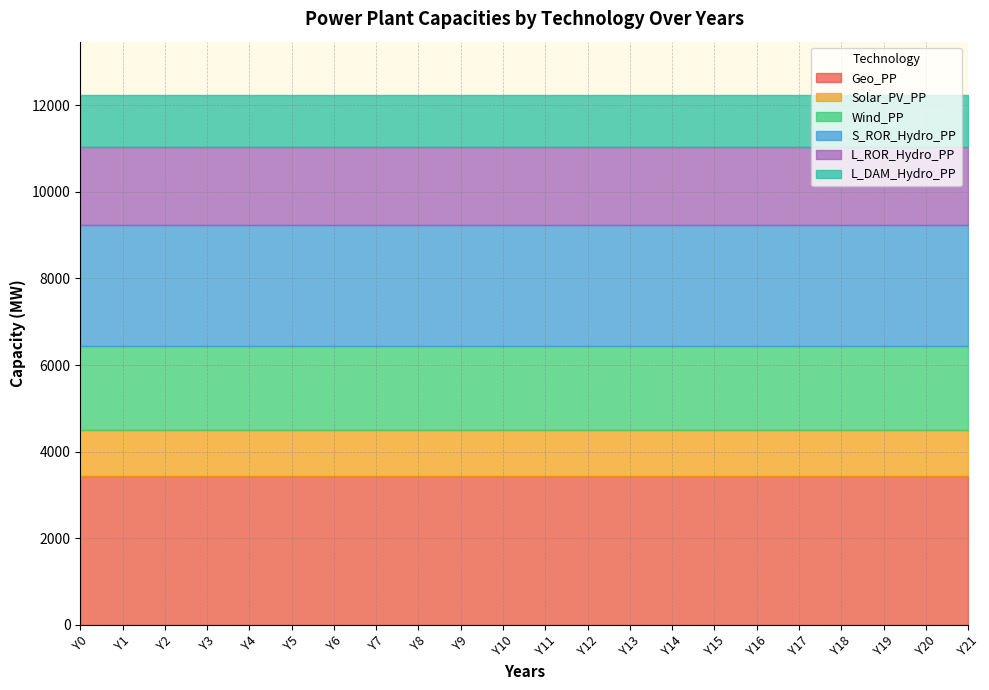

Reading left to right, what are all the values shown in this chart?

Geo_PP: Y0=3439	Y1=3439	Y2=3439	Y3=3439	Y4=3439	Y5=3439	Y6=3439	Y7=3439	Y8=3439	Y9=3439	Y10=3439	Y11=3439	Y12=3439	Y13=3439	Y14=3439	Y15=3439	Y16=3439	Y17=3439	Y18=3439	Y19=3439	Y20=3439	Y21=3439
Solar_PV_PP: Y0=1050	Y1=1050	Y2=1050	Y3=1050	Y4=1050	Y5=1050	Y6=1050	Y7=1050	Y8=1050	Y9=1050	Y10=1050	Y11=1050	Y12=1050	Y13=1050	Y14=1050	Y15=1050	Y16=1050	Y17=1050	Y18=1050	Y19=1050	Y20=1050	Y21=1050
Wind_PP: Y0=1952	Y1=1952	Y2=1952	Y3=1952	Y4=1952	Y5=1952	Y6=1952	Y7=1952	Y8=1952	Y9=1952	Y10=1952	Y11=1952	Y12=1952	Y13=1952	Y14=1952	Y15=1952	Y16=1952	Y17=1952	Y18=1952	Y19=1952	Y20=1952	Y21=1952
S_ROR_Hydro_PP: Y0=2800	Y1=2800	Y2=2800	Y3=2800	Y4=2800	Y5=2800	Y6=2800	Y7=2800	Y8=2800	Y9=2800	Y10=2800	Y11=2800	Y12=2800	Y13=2800	Y14=2800	Y15=2800	Y16=2800	Y17=2800	Y18=2800	Y19=2800	Y20=2800	Y21=2800
L_ROR_Hydro_PP: Y0=1800	Y1=1800	Y2=1800	Y3=1800	Y4=1800	Y5=1800	Y6=1800	Y7=1800	Y8=1800	Y9=1800	Y10=1800	Y11=1800	Y12=1800	Y13=1800	Y14=1800	Y15=1800	Y16=1800	Y17=1800	Y18=1800	Y19=1800	Y20=1800	Y21=1800
L_DAM_Hydro_PP: Y0=1200	Y1=1200	Y2=1200	Y3=1200	Y4=1200	Y5=1200	Y6=1200	Y7=1200	Y8=1200	Y9=1200	Y10=1200	Y11=1200	Y12=1200	Y13=1200	Y14=1200	Y15=1200	Y16=1200	Y17=1200	Y18=1200	Y19=1200	Y20=1200	Y21=1200